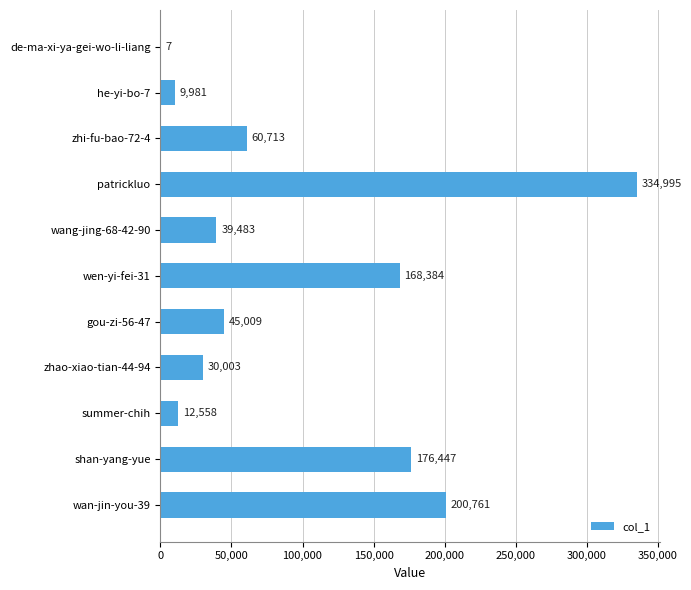

Is it true that the value at zhi-fu-bao-72-4 is 103457?

False